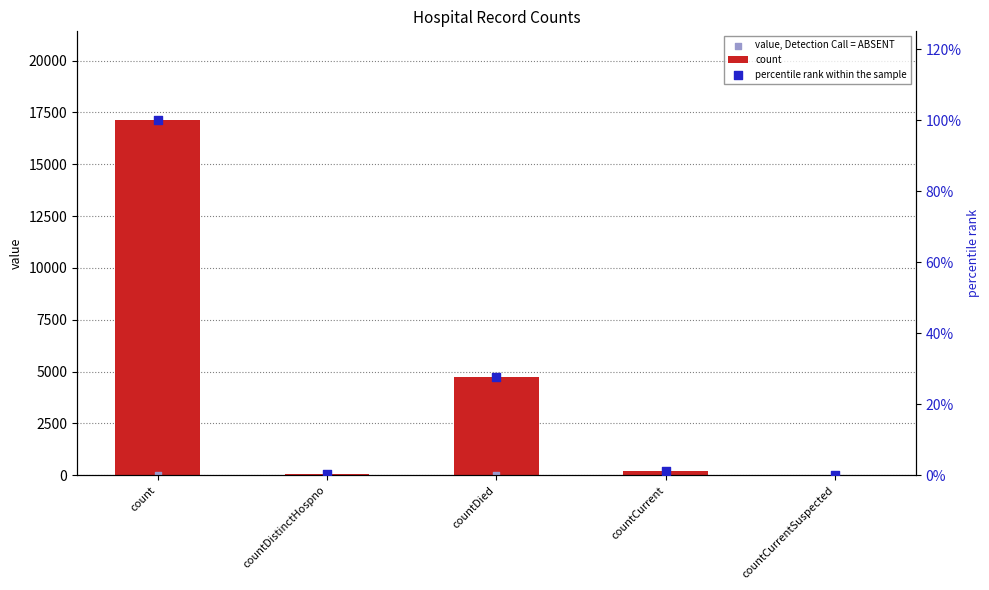

Which series reaches the maximum Y coordinate?

count